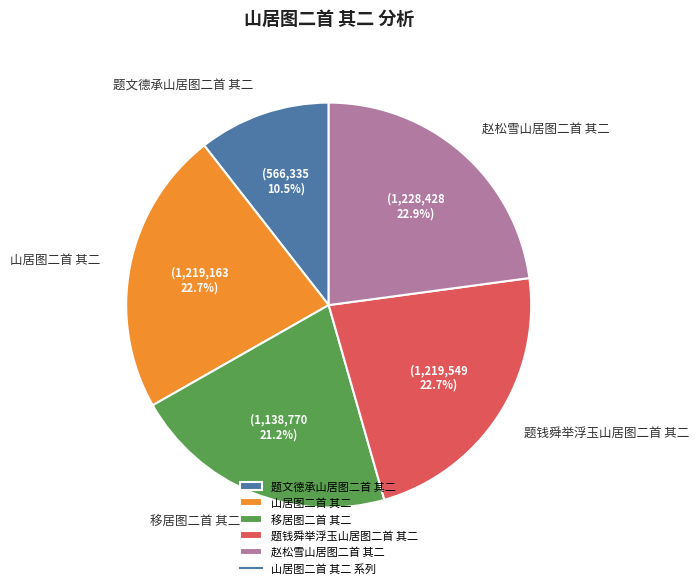

Do 题钱舜举浮玉山居图二首 其二 and 移居图二首 其二 together represent more than half of the pie?

No